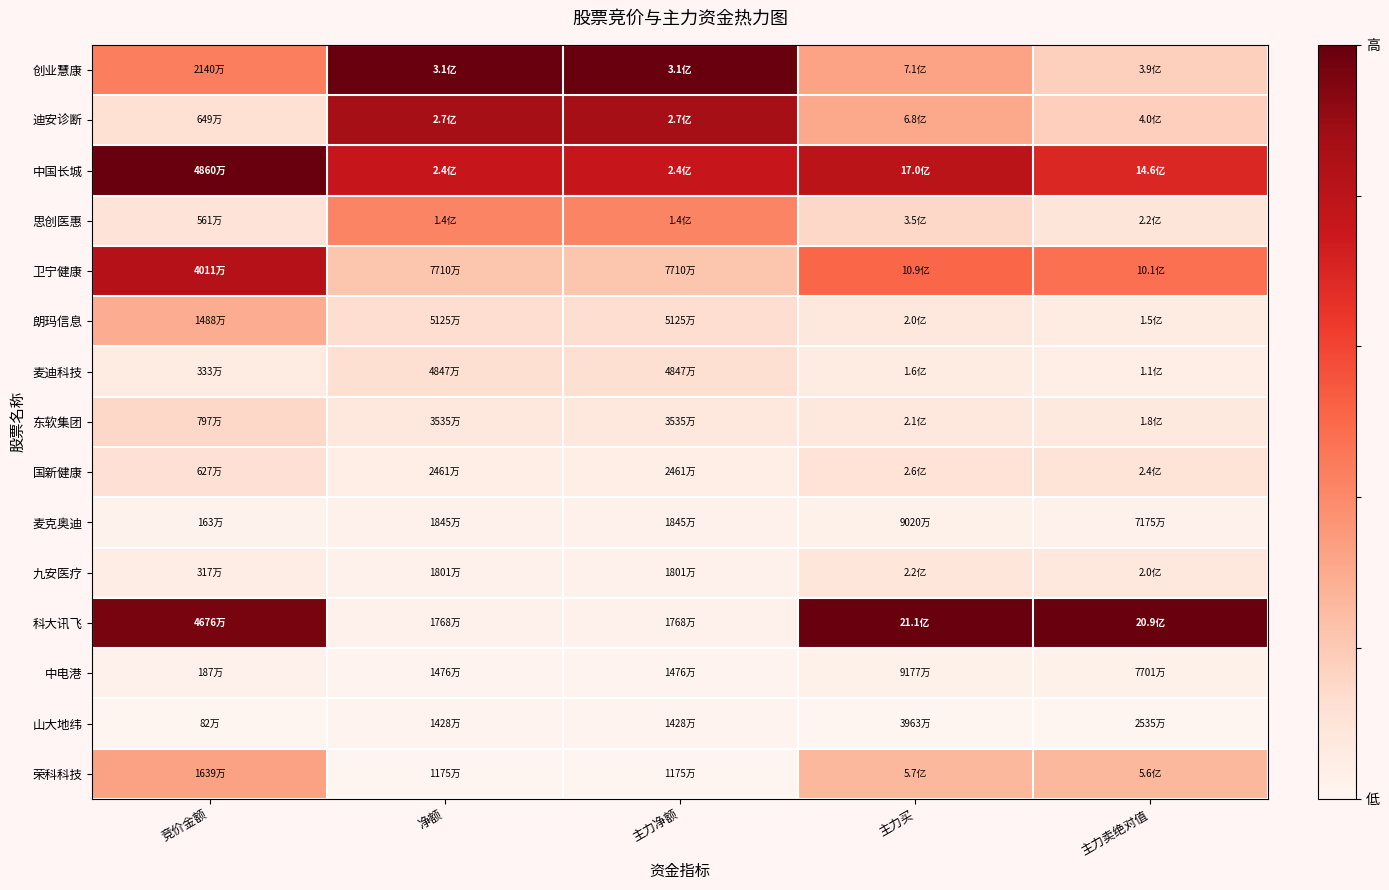

Reading right to left, list all the values displayed in this chart.

创业慧康: 主力卖绝对值=0.2	主力买=0.3	主力净额=1.0	净额=1.0	竞价金额=0.4
迪安诊断: 主力卖绝对值=0.2	主力买=0.3	主力净额=0.9	净额=0.9	竞价金额=0.1
中国长城: 主力卖绝对值=0.7	主力买=0.8	主力净额=0.8	净额=0.8	竞价金额=1.0
思创医惠: 主力卖绝对值=0.1	主力买=0.2	主力净额=0.4	净额=0.4	竞价金额=0.1
卫宁健康: 主力卖绝对值=0.5	主力买=0.5	主力净额=0.2	净额=0.2	竞价金额=0.8
朗玛信息: 主力卖绝对值=0.1	主力买=0.1	主力净额=0.1	净额=0.1	竞价金额=0.3
麦迪科技: 主力卖绝对值=0.0	主力买=0.1	主力净额=0.1	净额=0.1	竞价金额=0.1
东软集团: 主力卖绝对值=0.1	主力买=0.1	主力净额=0.1	净额=0.1	竞价金额=0.1
国新健康: 主力卖绝对值=0.1	主力买=0.1	主力净额=0.0	净额=0.0	竞价金额=0.1
麦克奥迪: 主力卖绝对值=0.0	主力买=0.0	主力净额=0.0	净额=0.0	竞价金额=0.0
九安医疗: 主力卖绝对值=0.1	主力买=0.1	主力净额=0.0	净额=0.0	竞价金额=0.0
科大讯飞: 主力卖绝对值=1.0	主力买=1.0	主力净额=0.0	净额=0.0	竞价金额=1.0
中电港: 主力卖绝对值=0.0	主力买=0.0	主力净额=0.0	净额=0.0	竞价金额=0.0
山大地纬: 主力卖绝对值=0.0	主力买=0.0	主力净额=0.0	净额=0.0	竞价金额=0.0
荣科科技: 主力卖绝对值=0.3	主力买=0.3	主力净额=0.0	净额=0.0	竞价金额=0.3